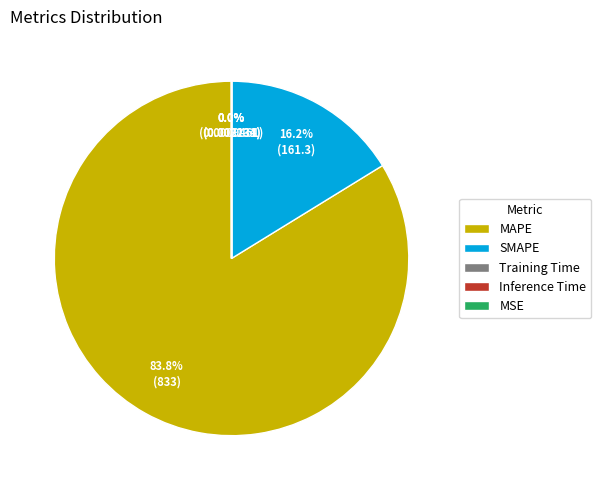

Which category accounts for the majority?

MAPE